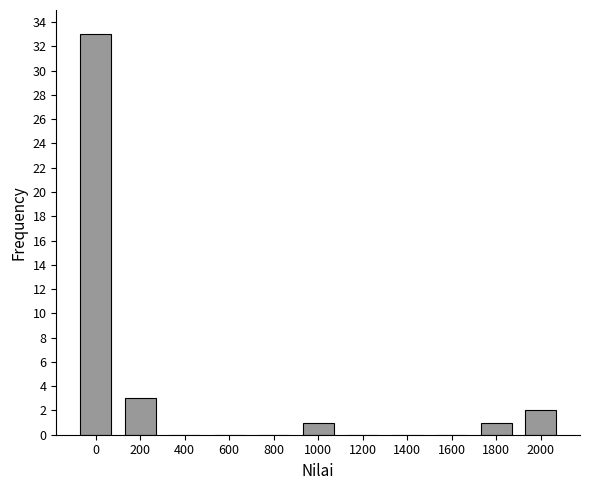

Reading left to right, what are all the values shown in this chart?

0=33	200=3	400=0	600=0	800=0	1000=1	1200=0	1400=0	1600=0	1800=1	2000=2